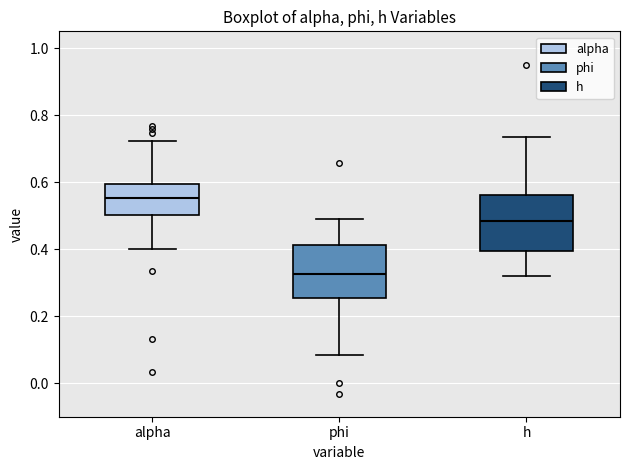

Which box's median line is the highest?

alpha